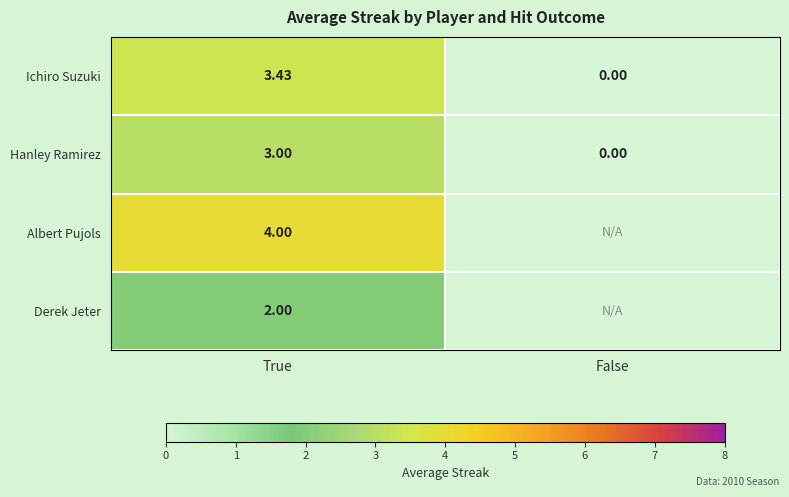

Which category has the lowest value in the Ichiro Suzuki series?

False